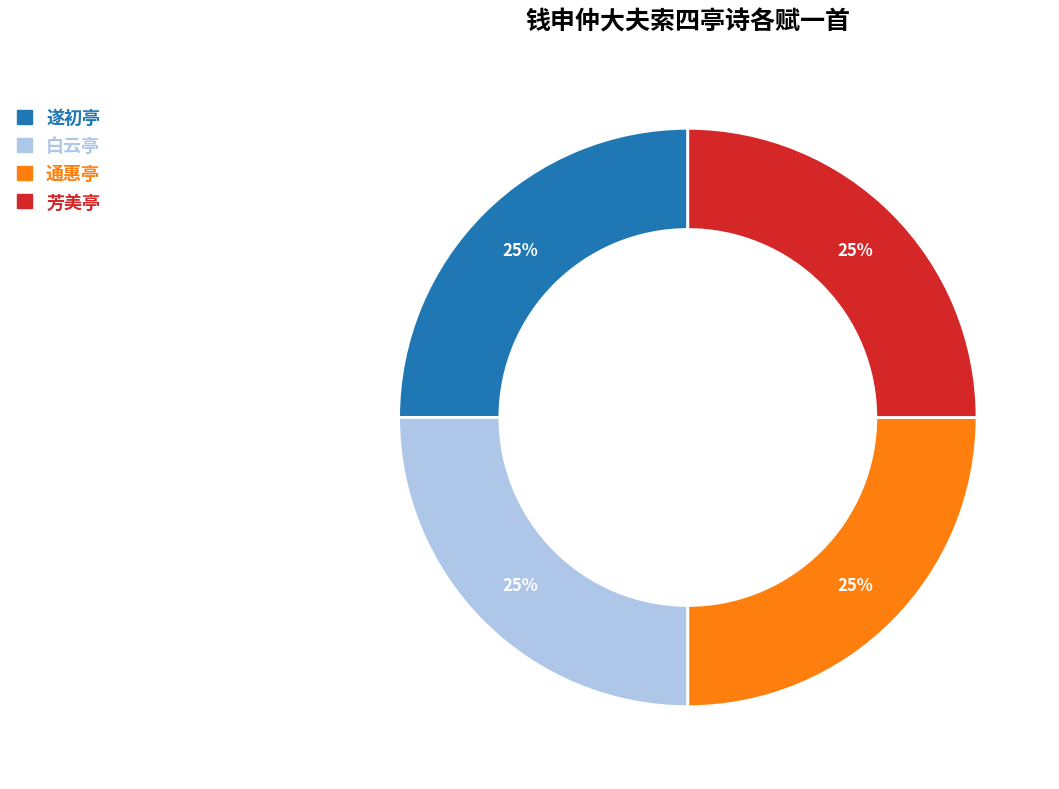

How many slices are in this pie chart?

4